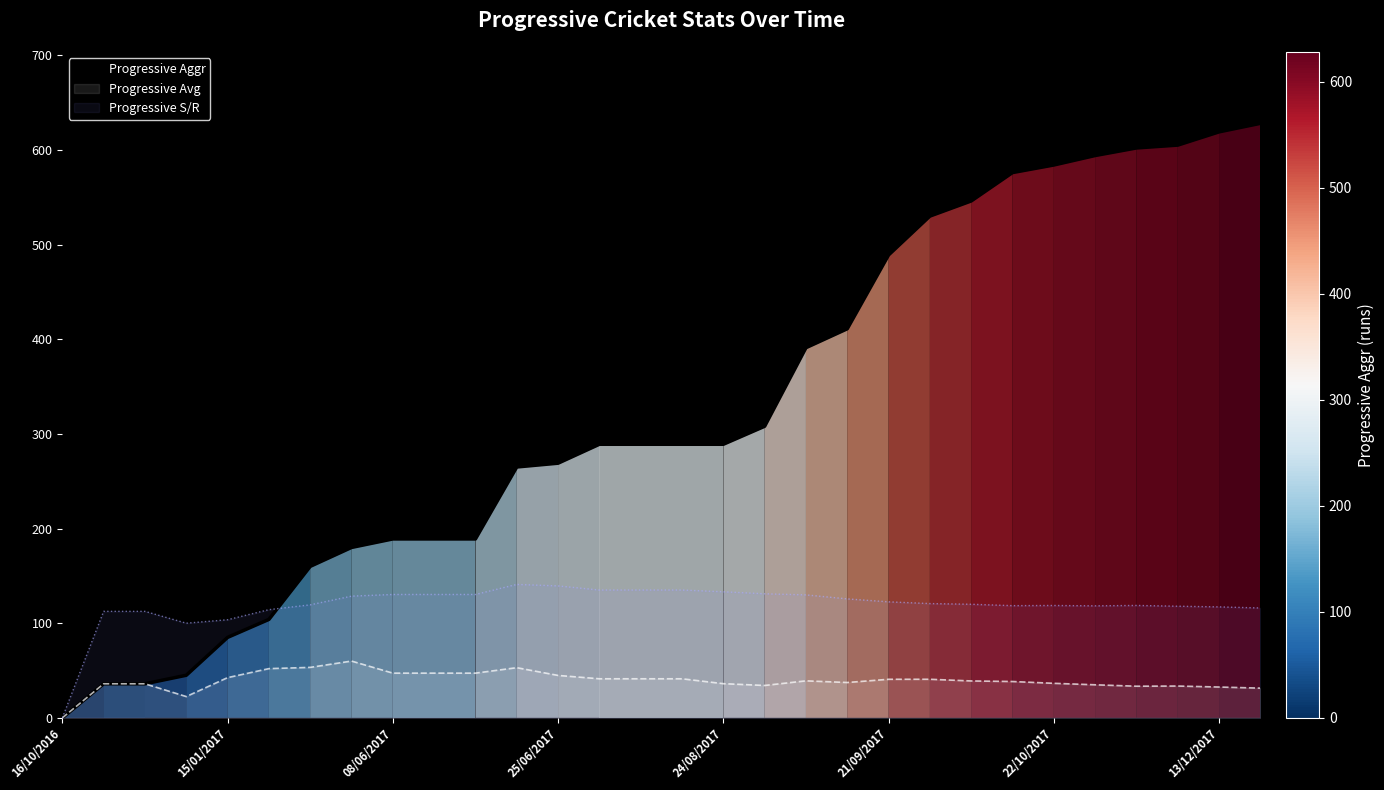

Does the chart display data point markers on the line(s)?

No